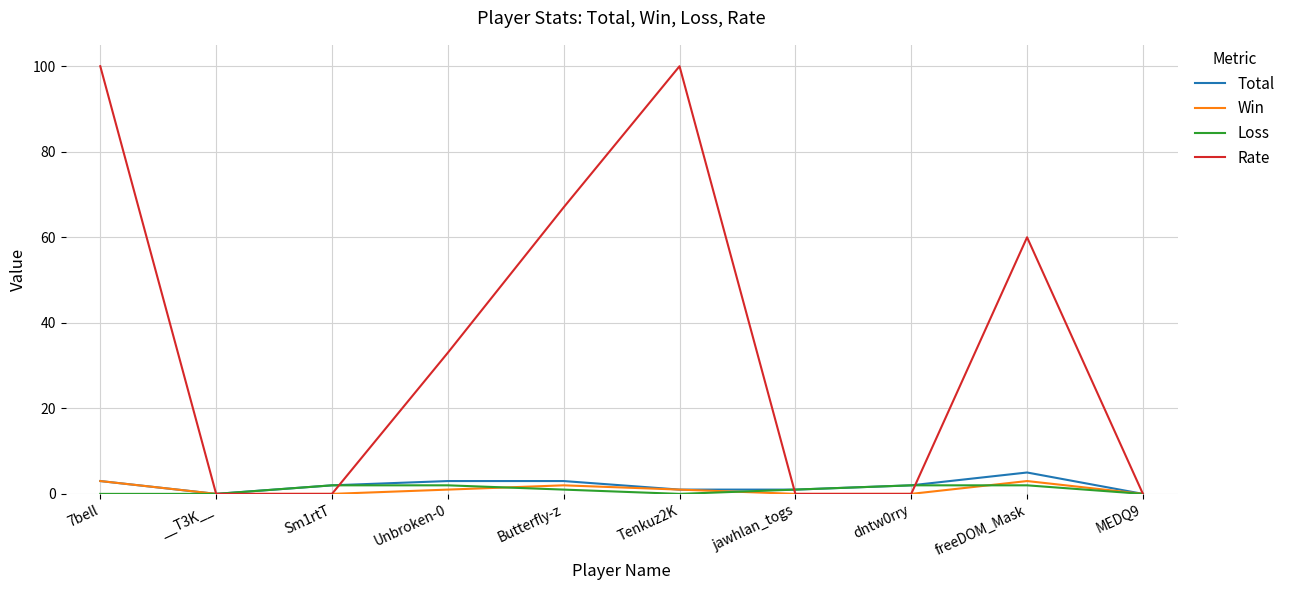

Which series has the largest range (max minus min)?

Rate